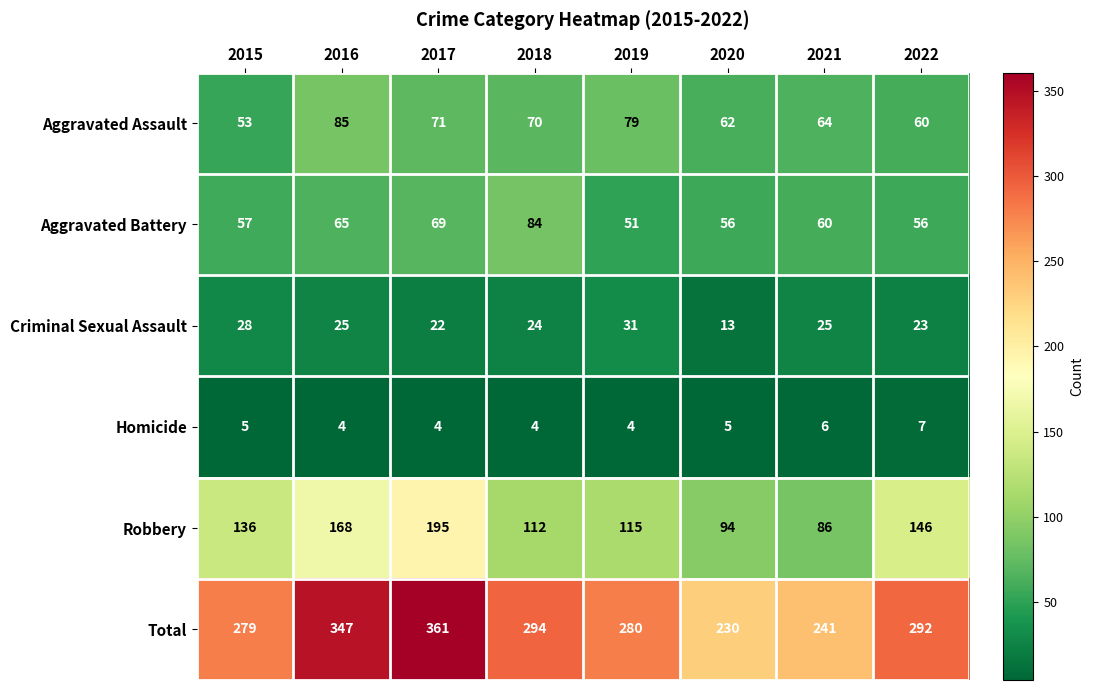

At which category is the sum across all series the highest?

2017